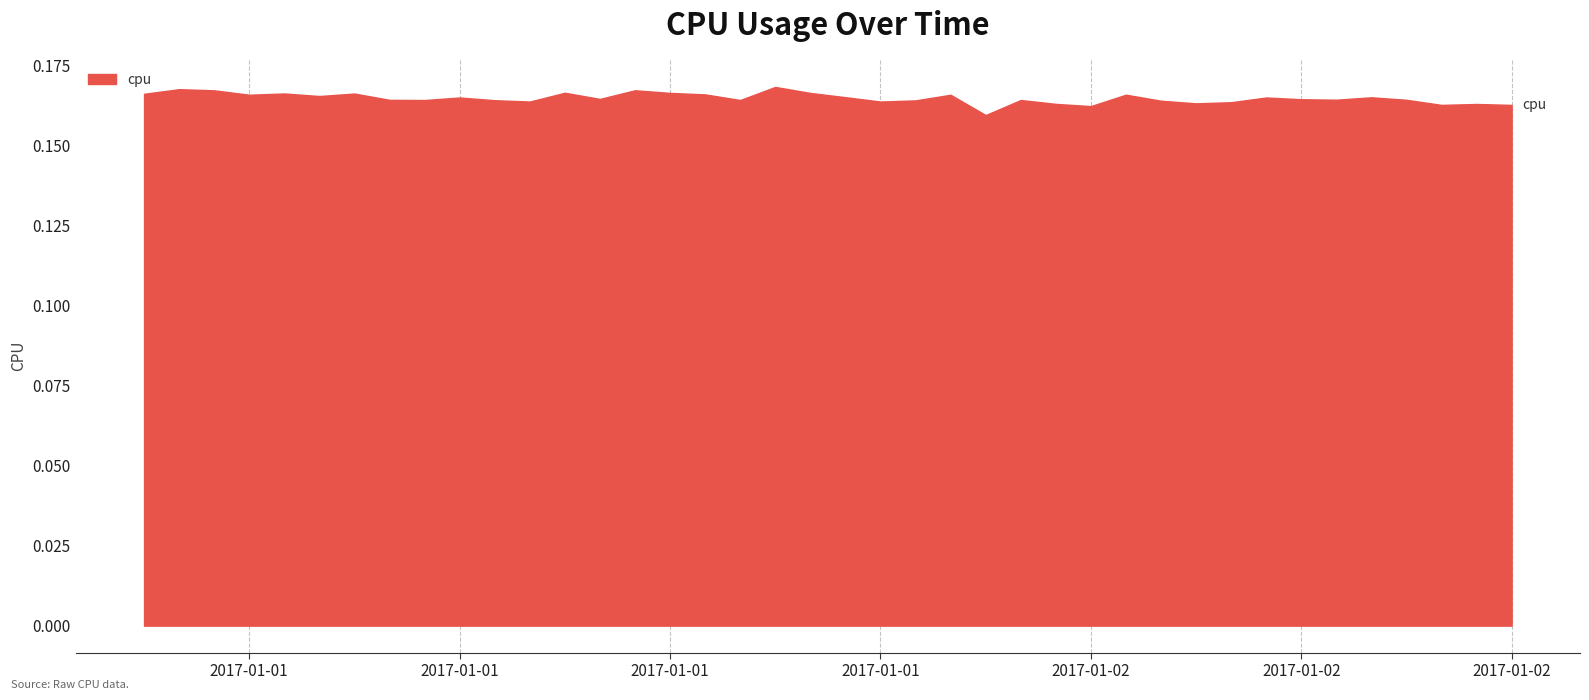

Does the chart display data point markers on the line(s)?

No